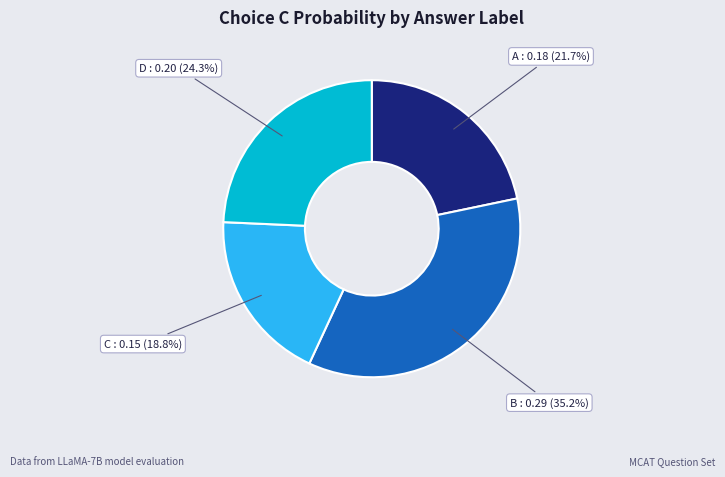

Count the number of slices in the pie.

4